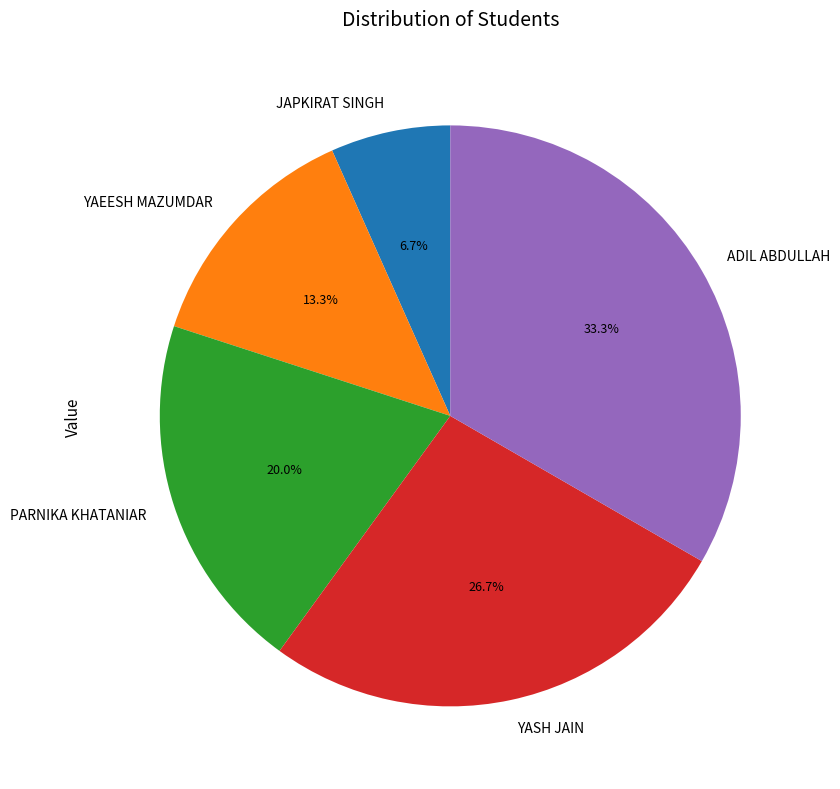

Rank the categories by value from lowest to highest.

JAPKIRAT SINGH, YAEESH MAZUMDAR, PARNIKA KHATANIAR, YASH JAIN, ADIL ABDULLAH